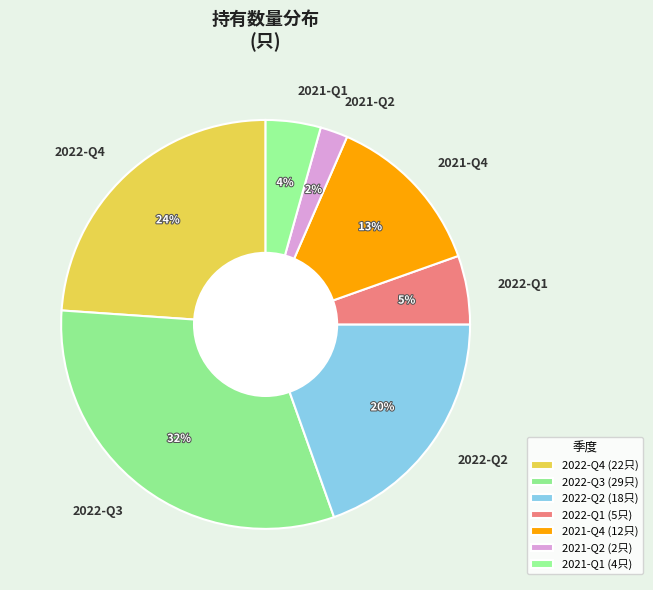

To the nearest percent, what is the average slice percentage?

14%